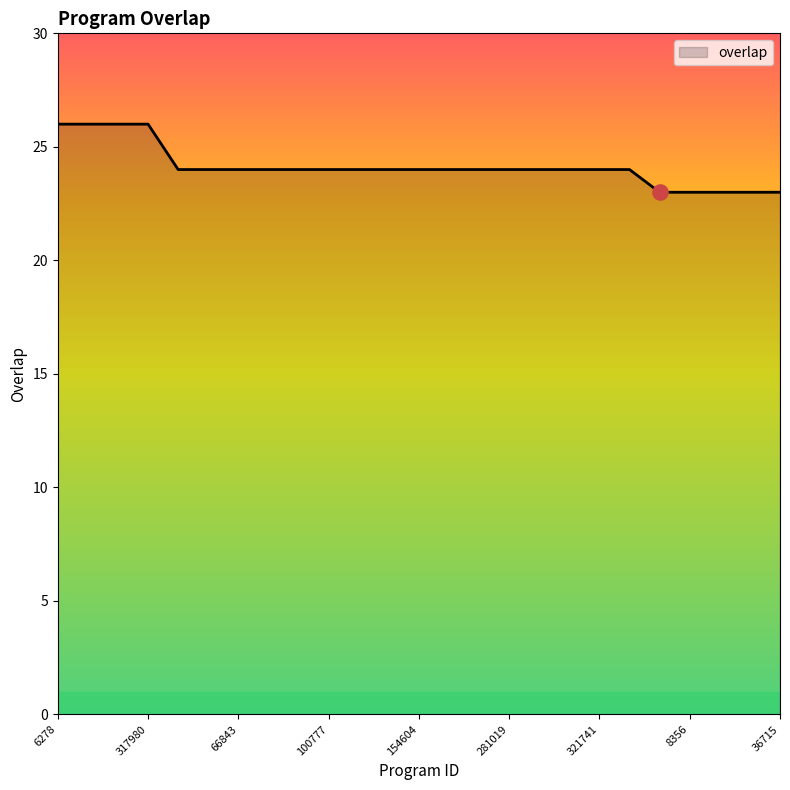

What is the greatest value displayed?

26